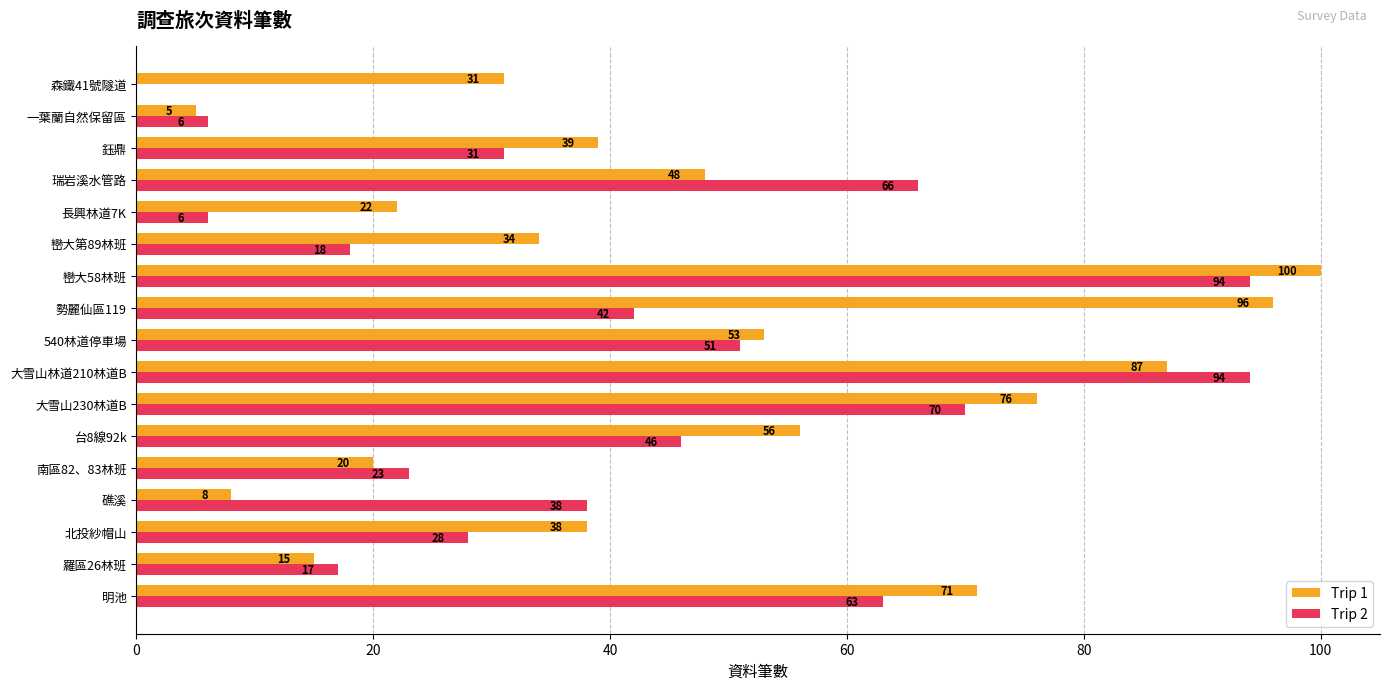

How many data points does each series have?

17